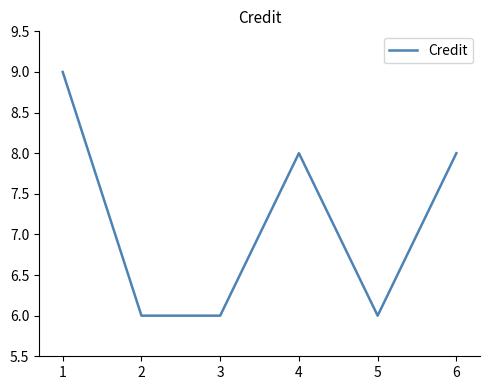

What is the difference between the maximum and minimum values?

3